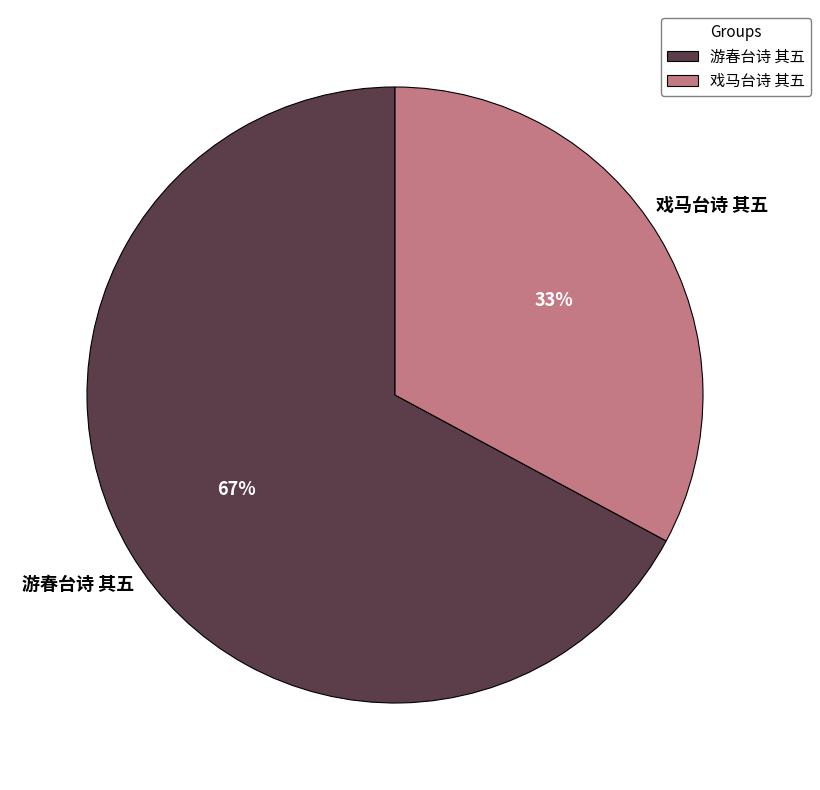

The 游春台诗 其五 slice represents 67% of the pie. True or false?

True